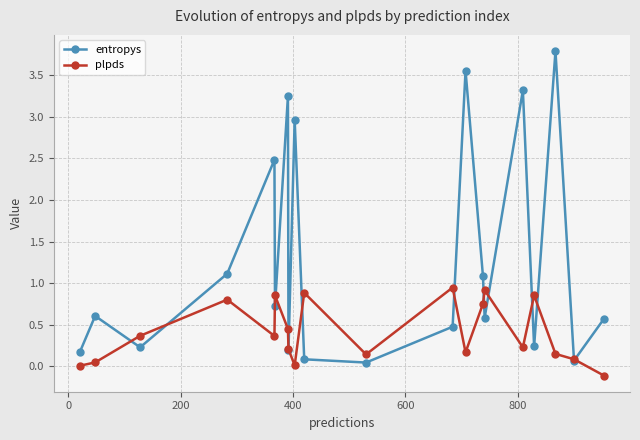

Count the number of categories in the chart.

20